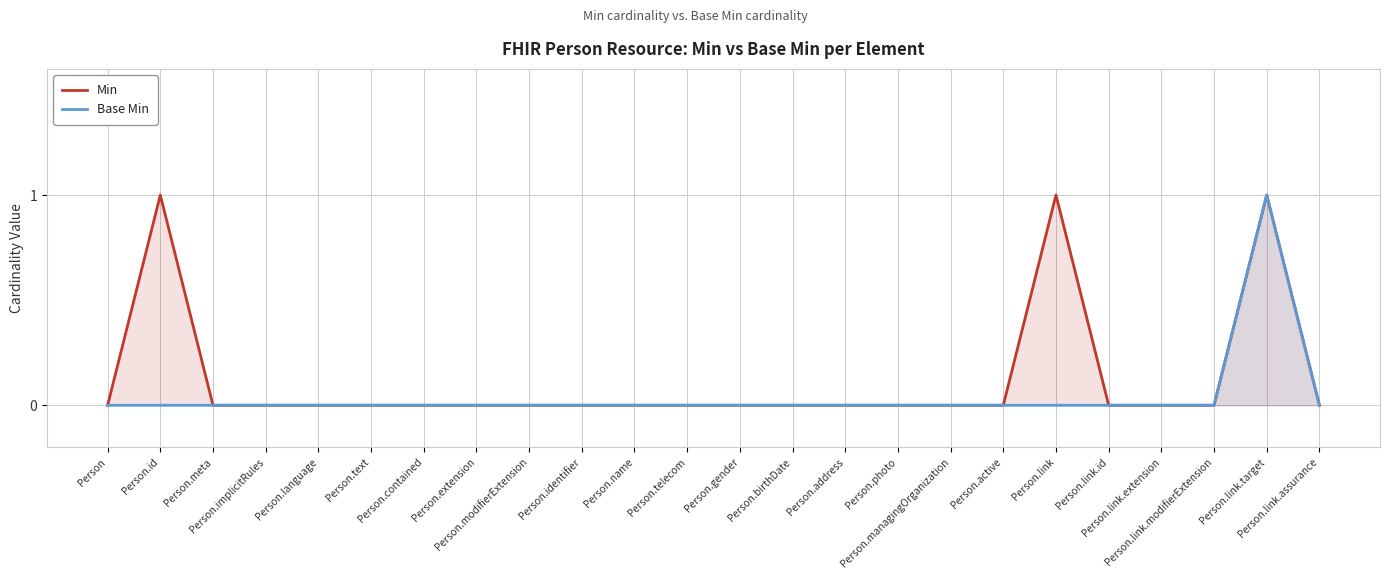

True or false: Base Min and Min cross at least once.

False